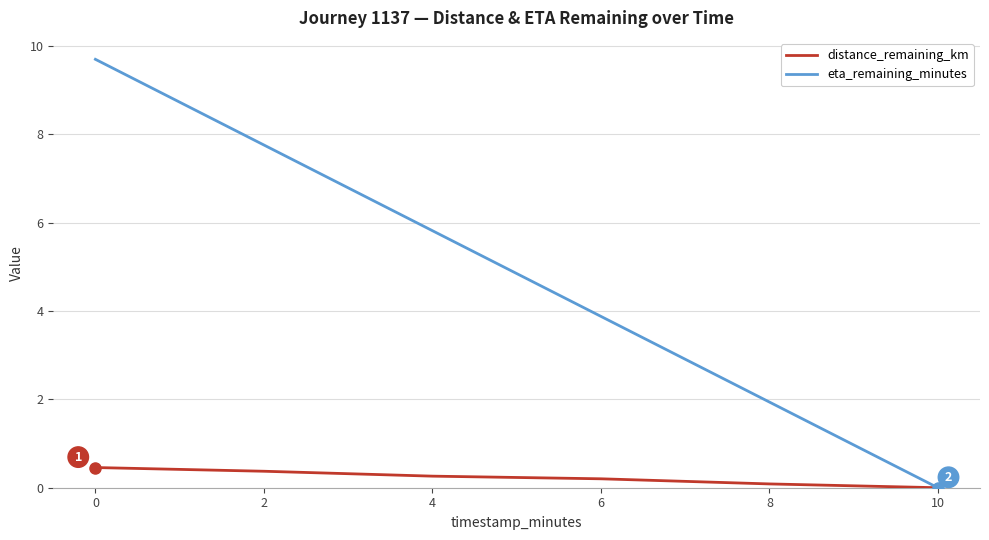

Which series has the largest total across all categories?

eta_remaining_minutes